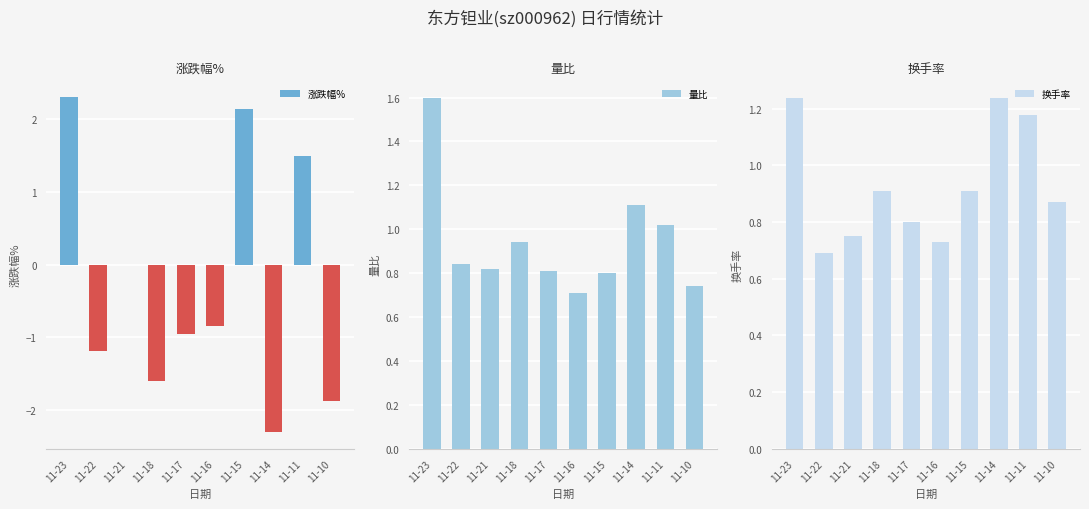

How many data points does each series have?

10